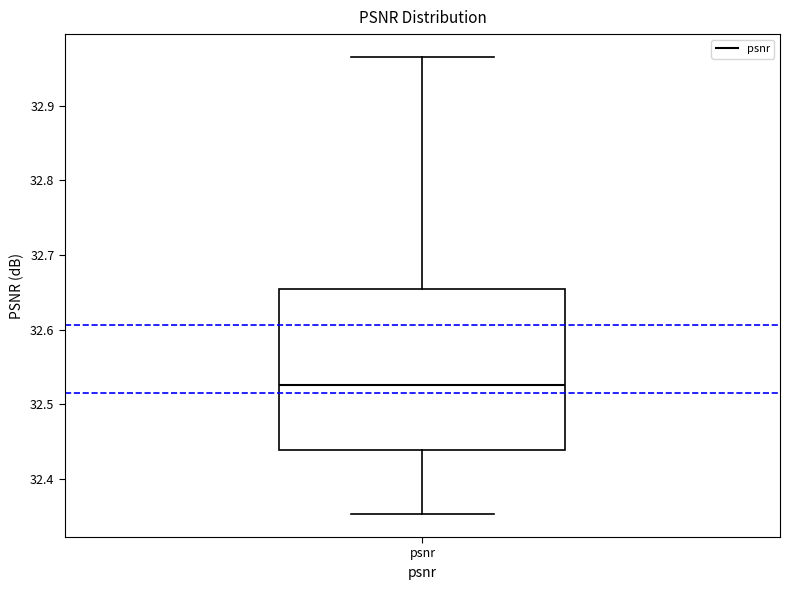

Transcribe this box plot: give where the median line is, the range the box spans, and where the two whiskers end, as read against the y-axis. The values are not printed on the chart, so give them approximately, as read against the axis.

median 32.53, box 32.44 to 32.66, whiskers 32.35 to 32.97